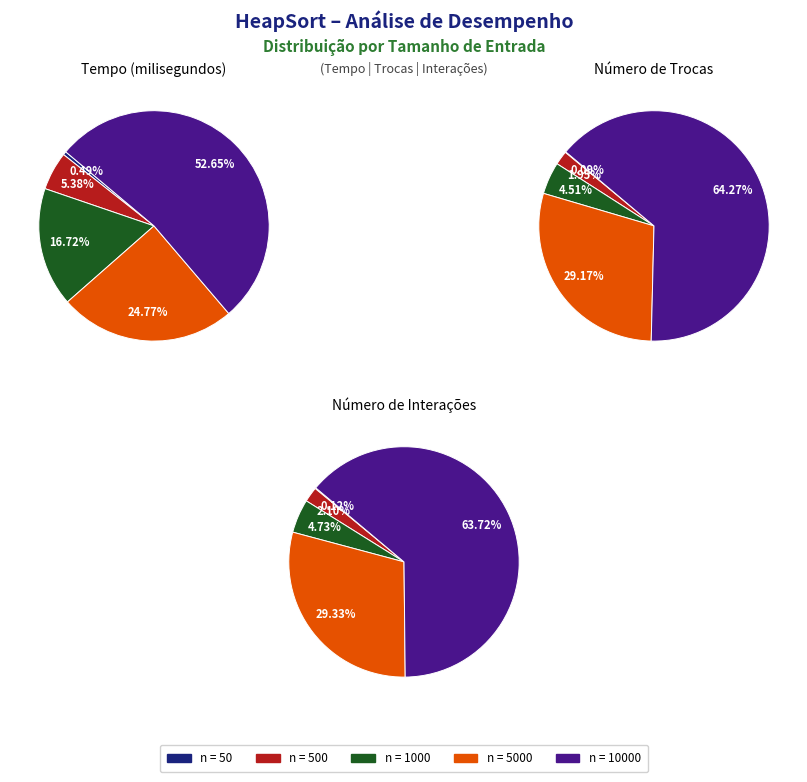

What is the smallest slice in the pie chart?

50